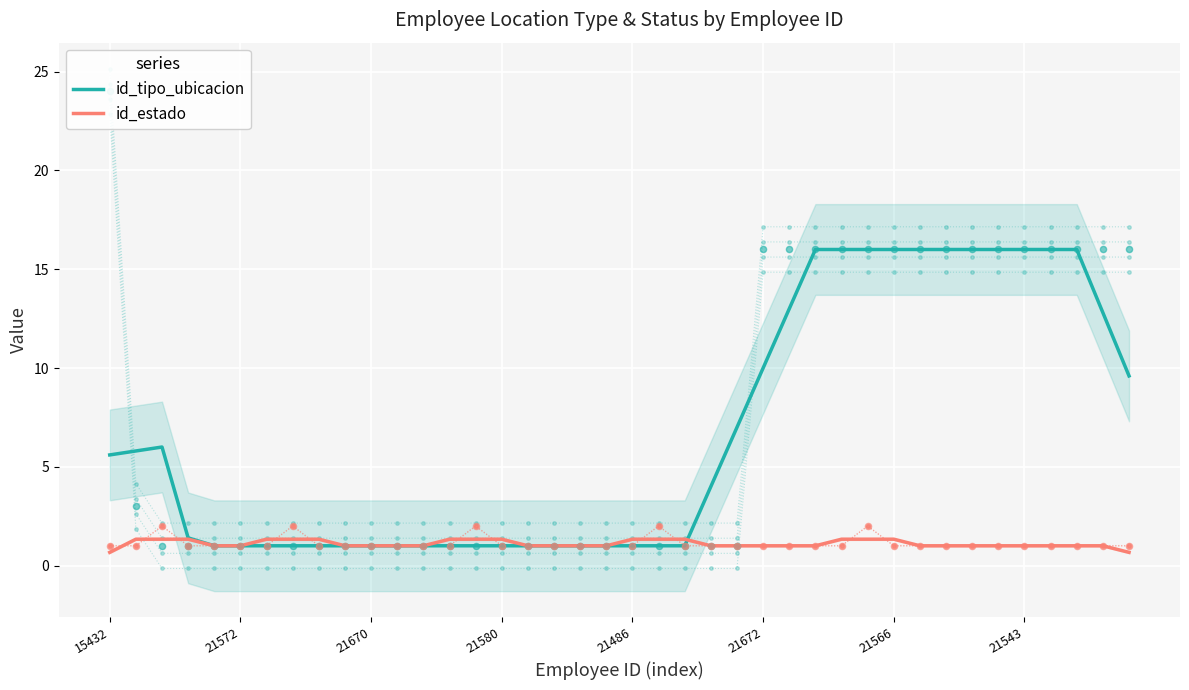

Which series reaches the minimum Y coordinate?

id_estado